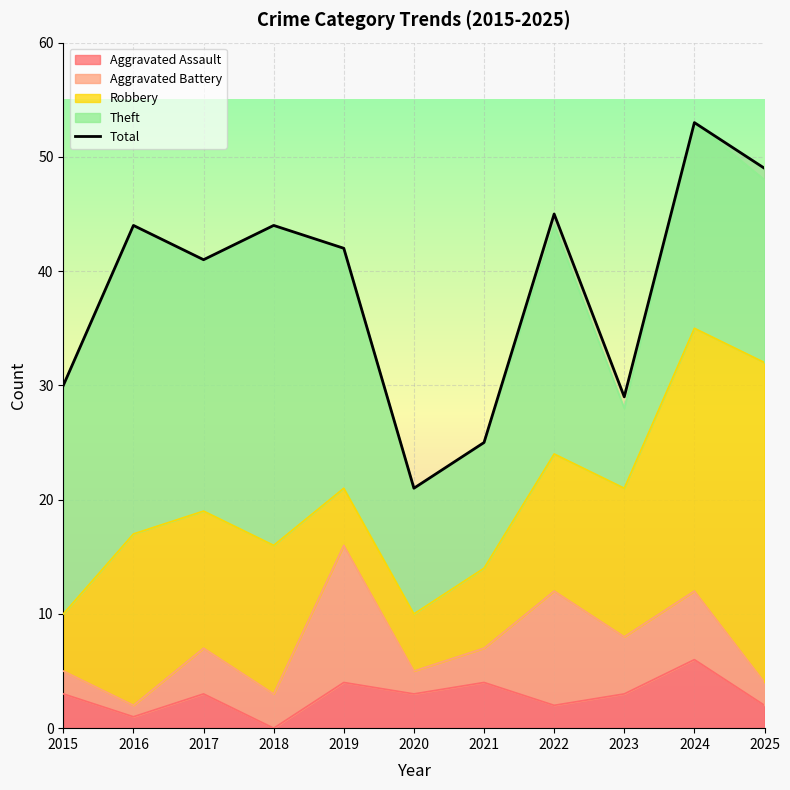

How many lines are shown in the chart?

1